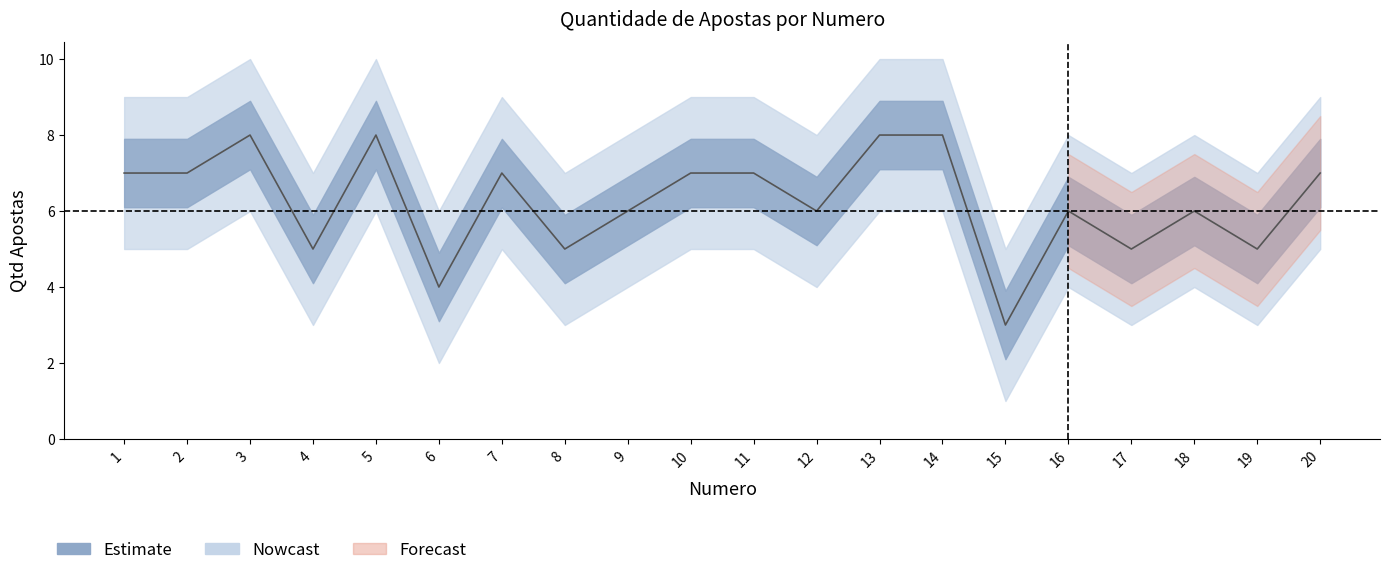

Reading left to right, extract all data points from this chart.

1=7	2=7	3=8	4=5	5=8	6=4	7=7	8=5	9=6	10=7	11=7	12=6	13=8	14=8	15=3	16=6	17=5	18=6	19=5	20=7